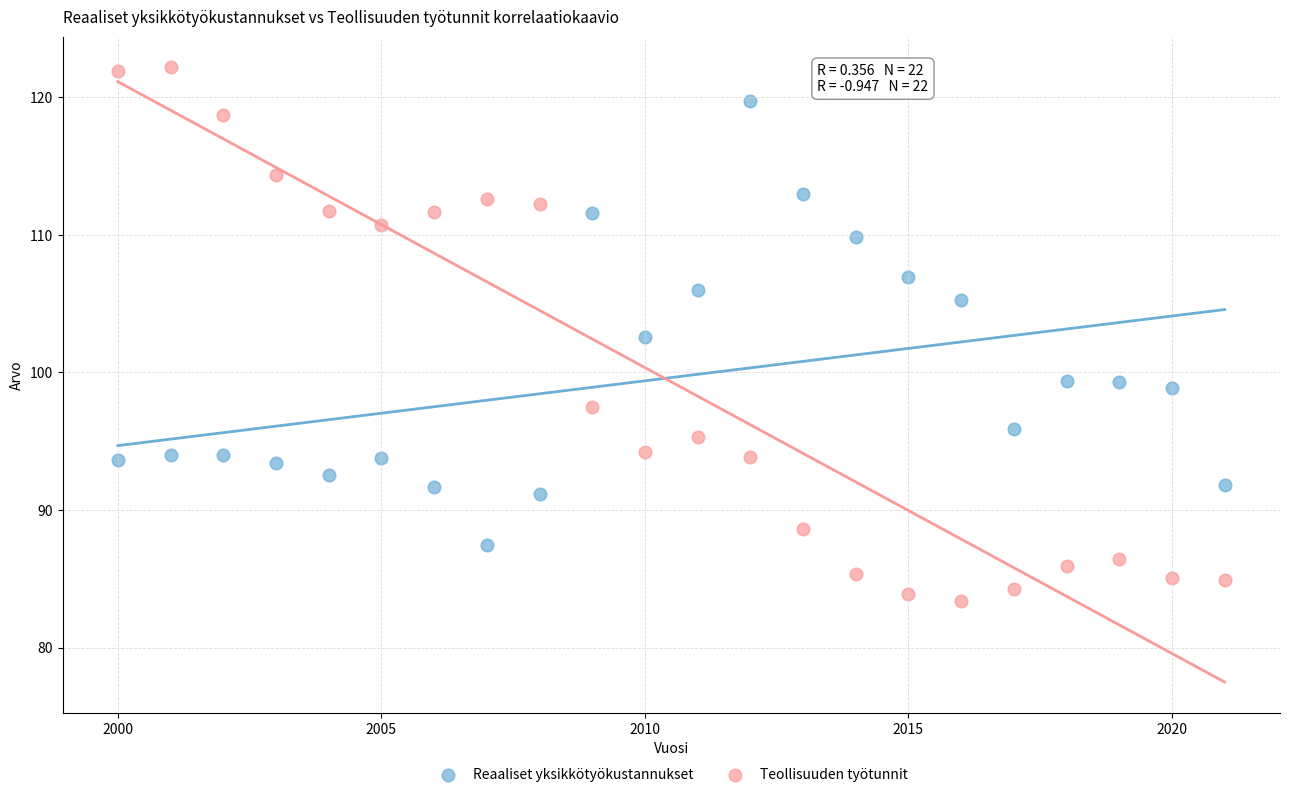

Across all data points, what is the range of X values (max minus min)?

21.0